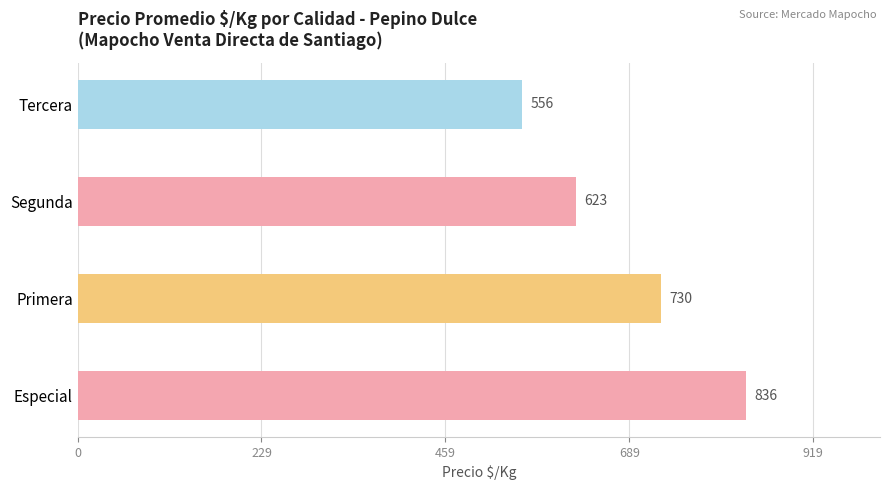

True or false: the data shows 556 at Tercera.

True